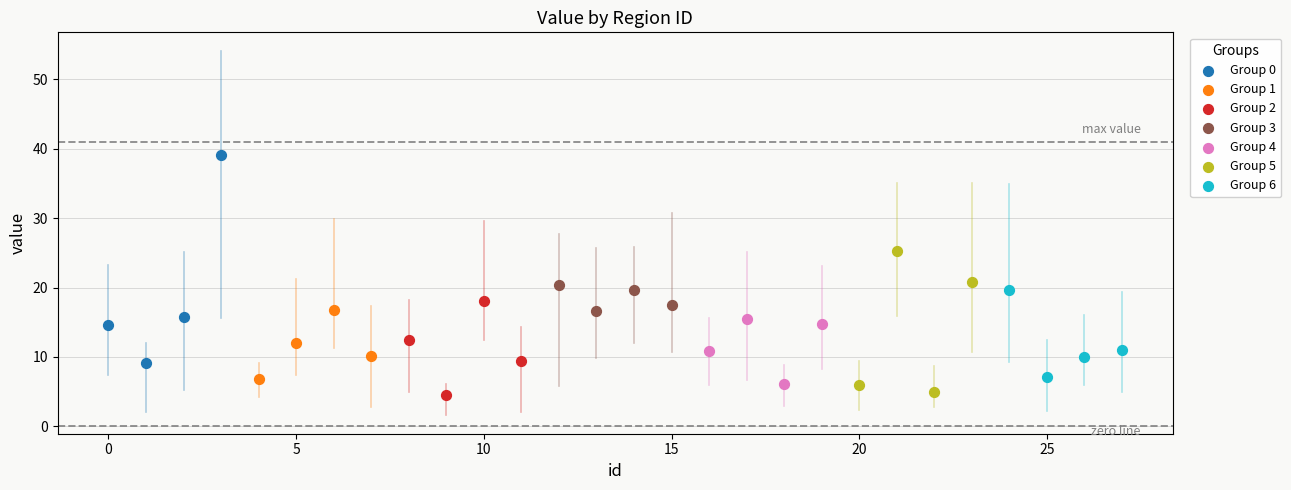

Which series has the widest spread of Y values?

Group 0